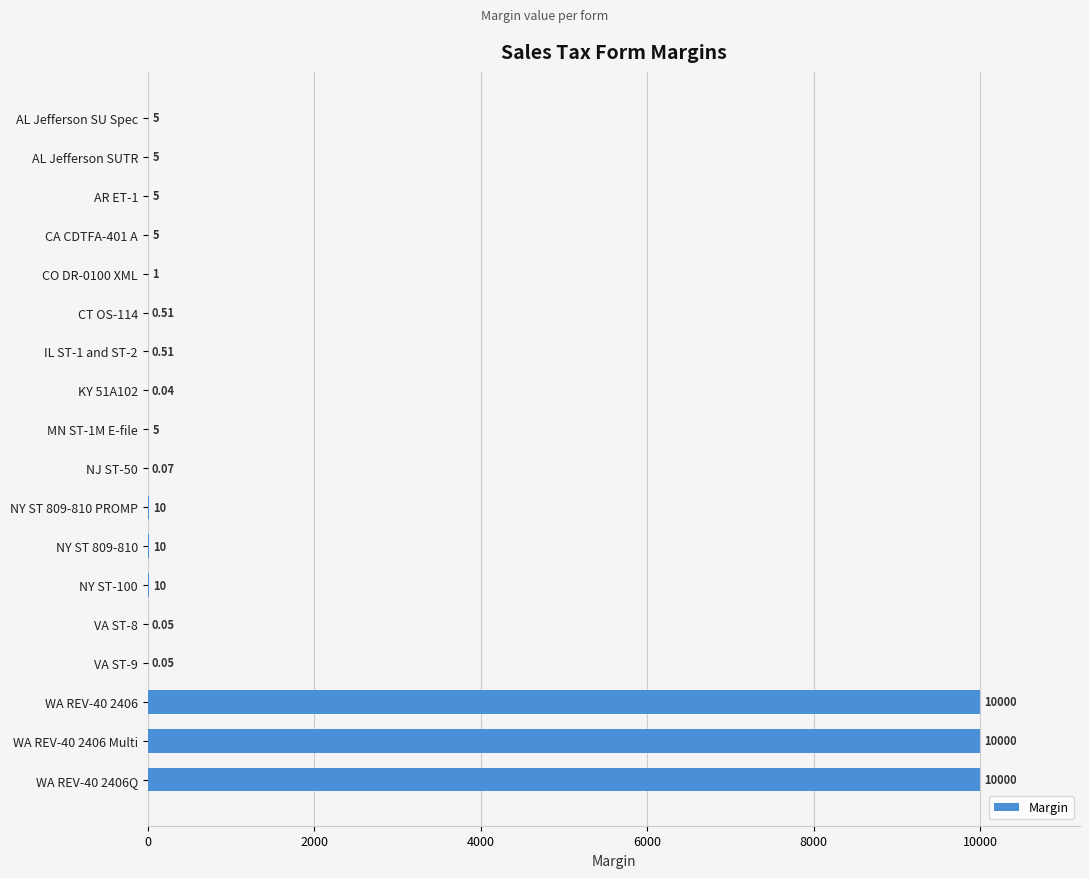

Between NY ST 809-810 and VA ST-9, which is larger?

NY ST 809-810